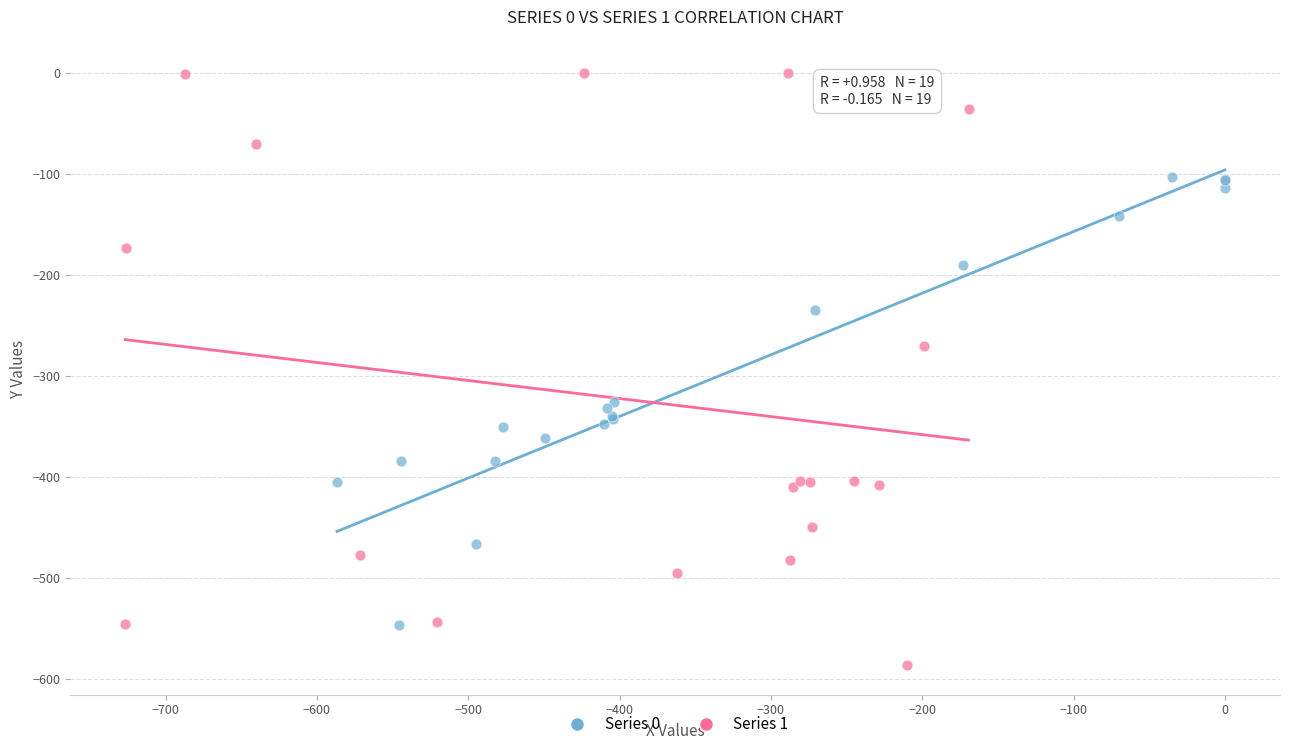

Which series reaches the maximum Y coordinate?

Series 1